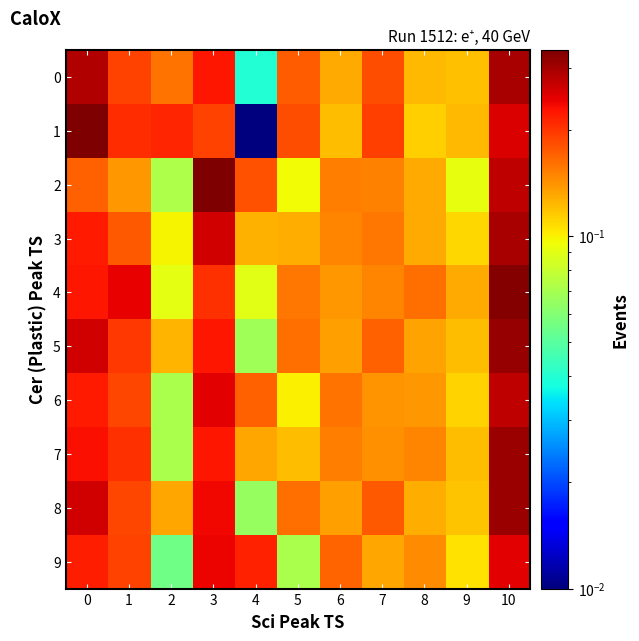

How many distinct data groups are displayed?

10